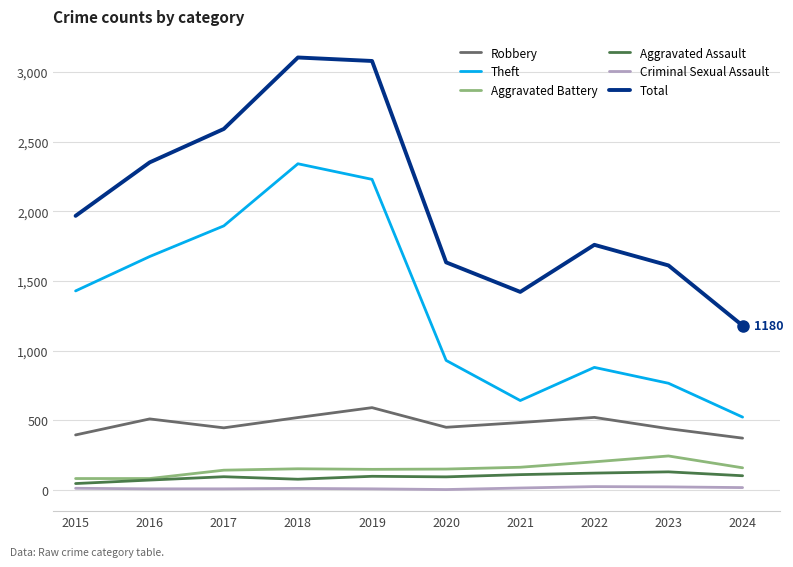

What is the difference between the Total values at 2018 and 2016?

753